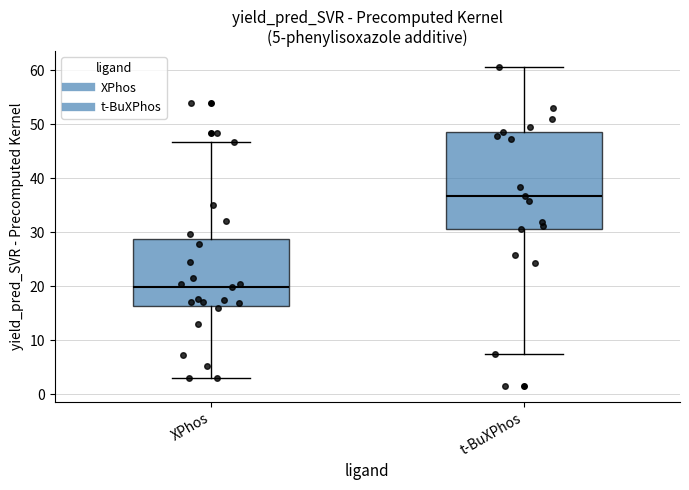

Which box has the lowest median line?

XPhos